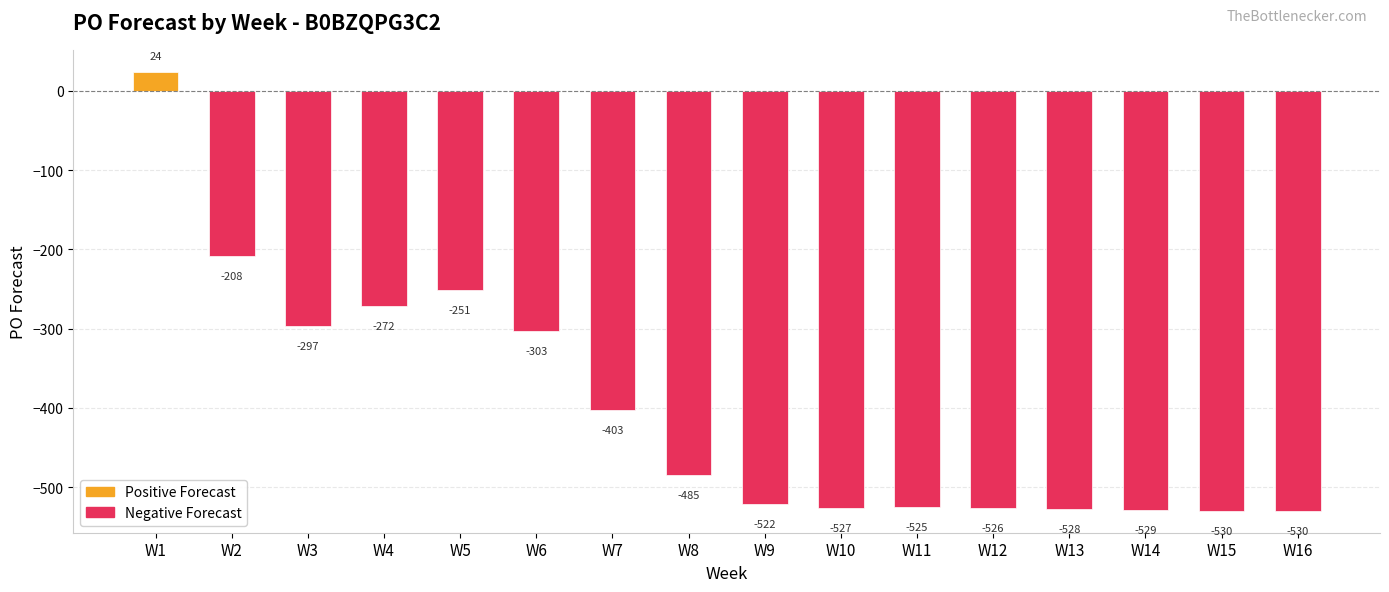

How many data points does each series have?

16